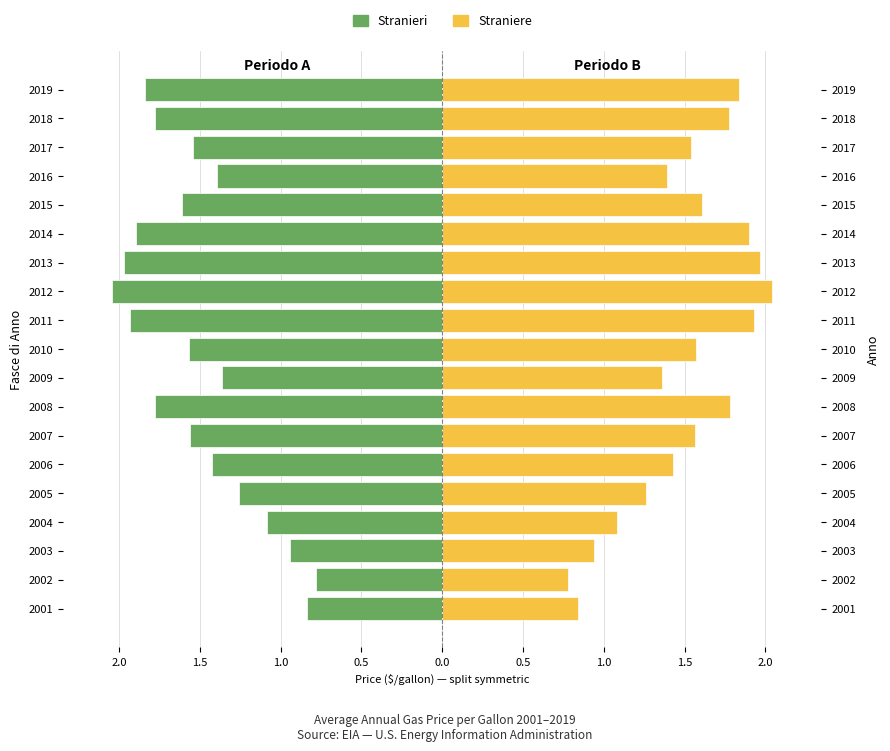

Rank the series by their average value, from highest to lowest.

Straniere, Stranieri